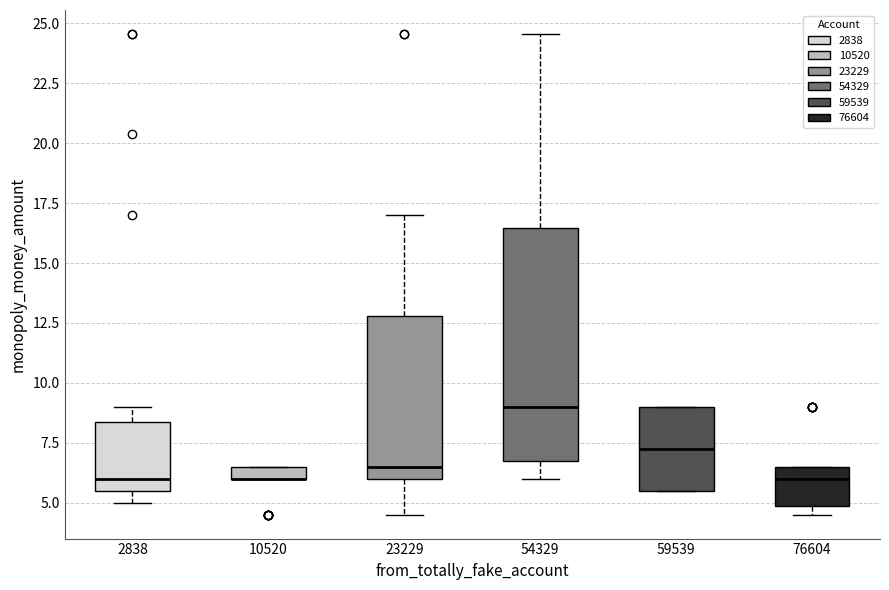

Where is the lower edge of the box at x = 2838 on the y-axis? The values are not printed on the chart, so give them approximately, as read against the axis.

5.5